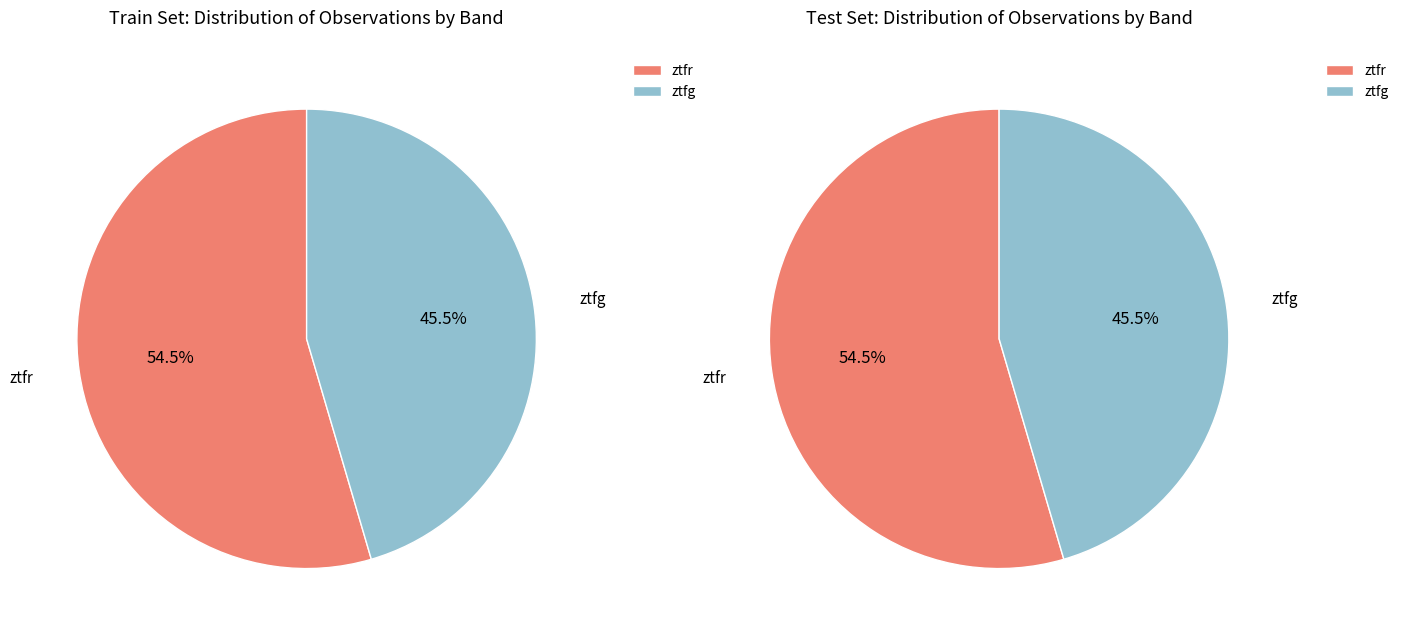

Is there a majority slice in this chart?

Yes